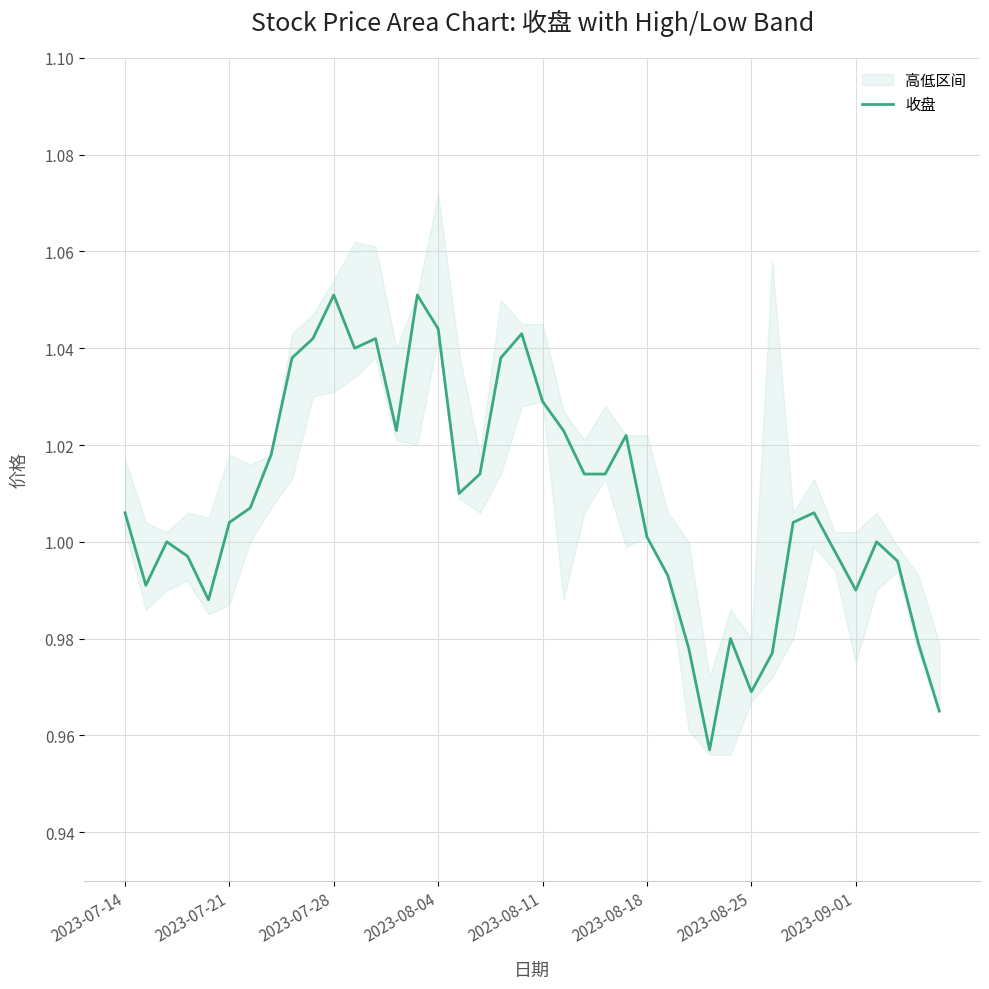

Where does the data first go above 1?

2023-07-14